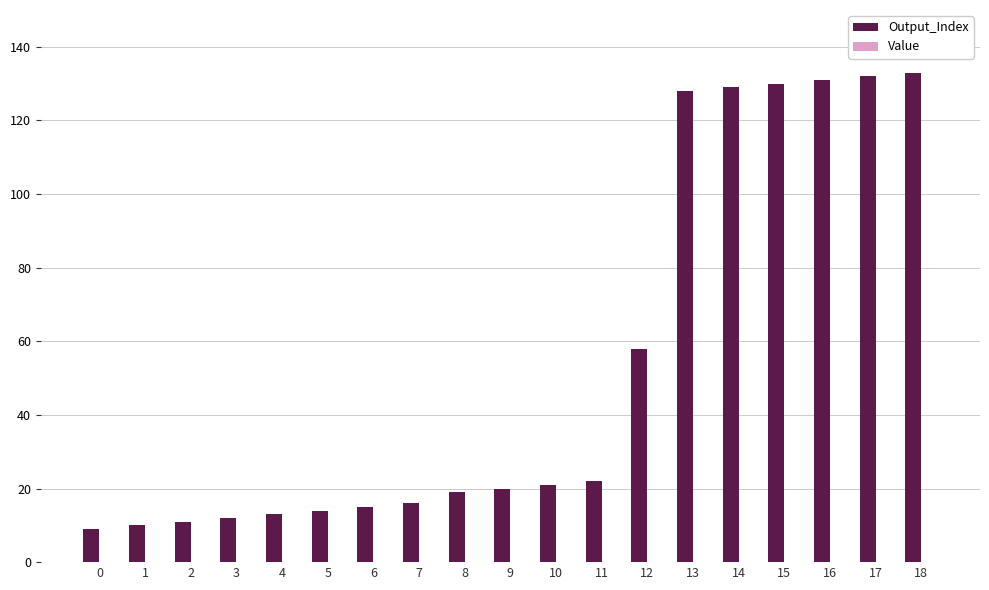

The value at 4 is 13. True or false?

True